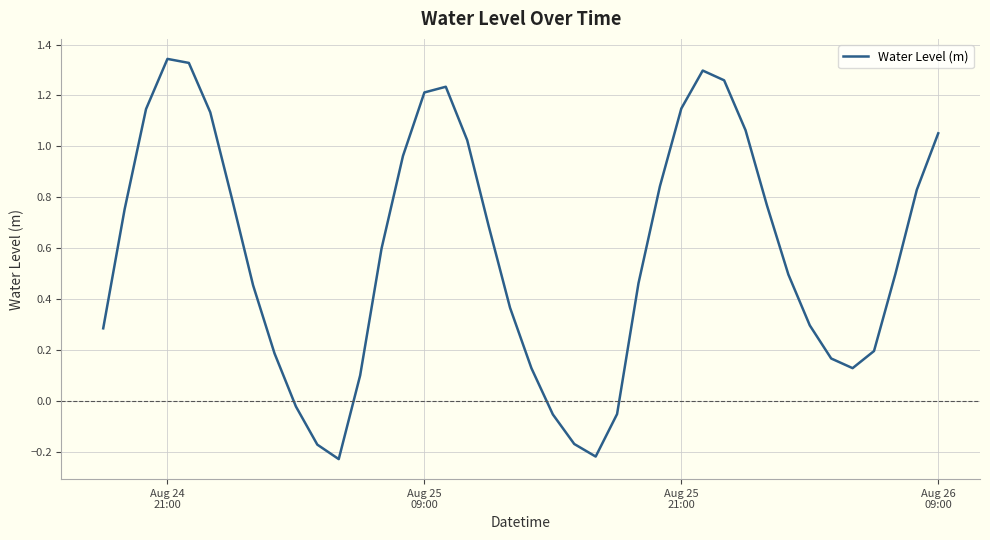

What is the difference between the maximum and minimum values?

1.6